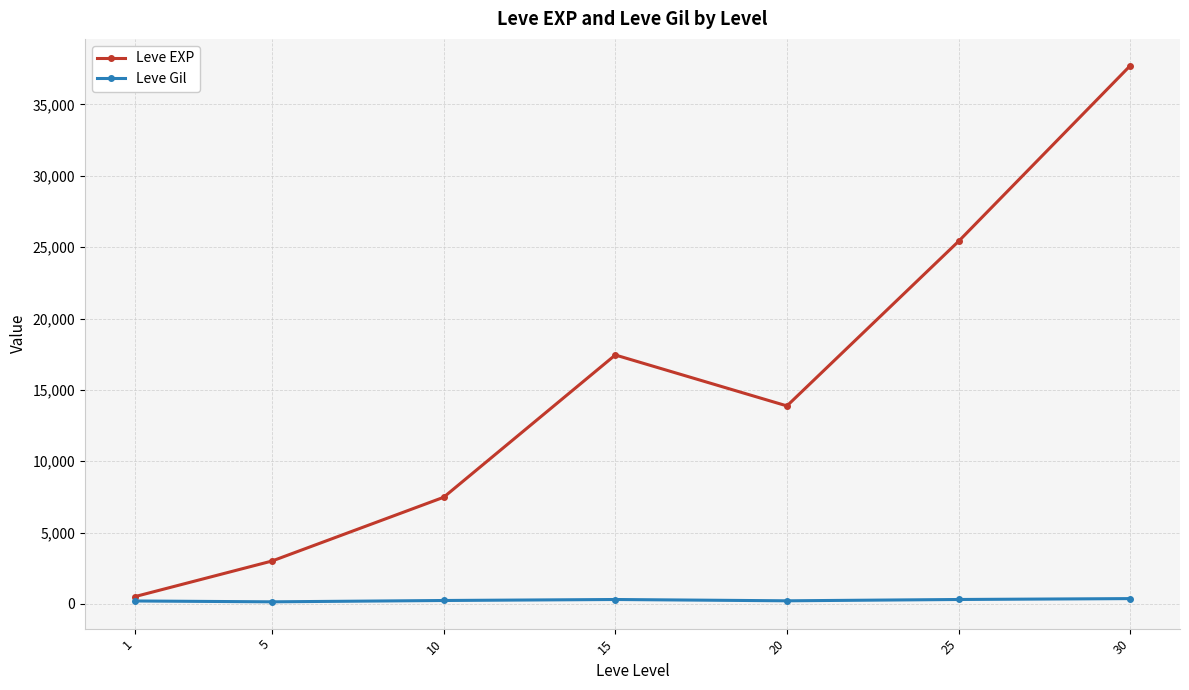

Between 15 and 25, which series saw the biggest shift?

Leve EXP